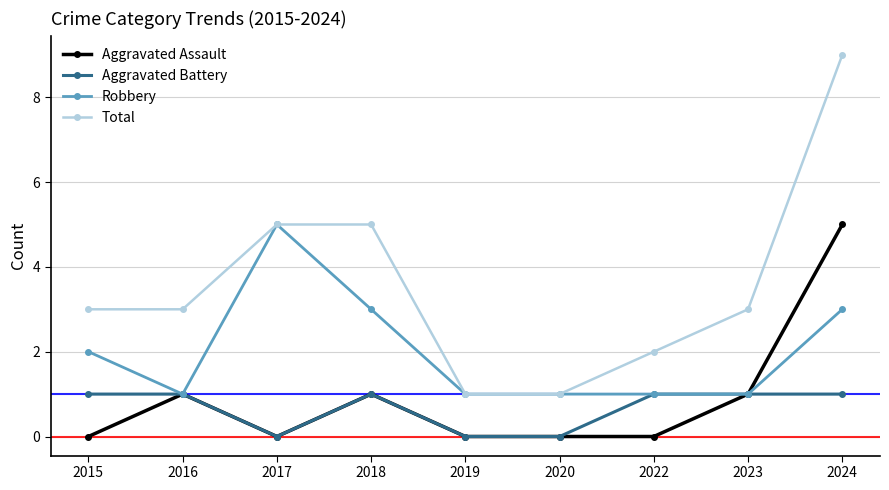

True or false: Aggravated Assault and Total intersect in this chart.

False